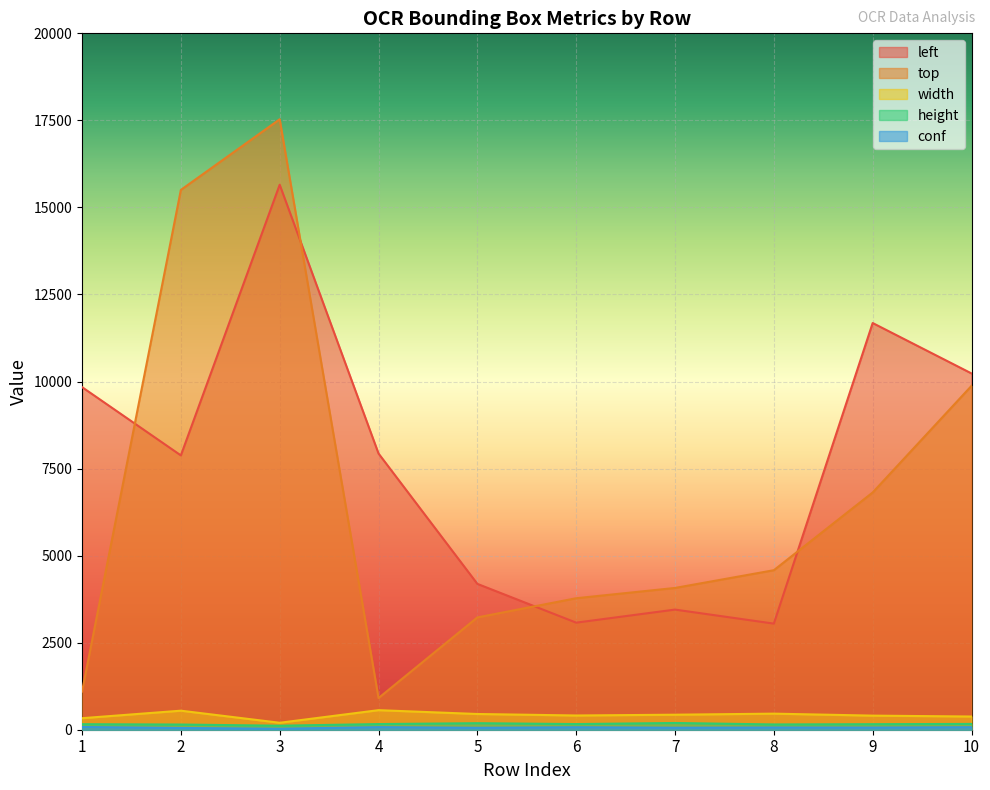

What is the average value of the height series?

160.5